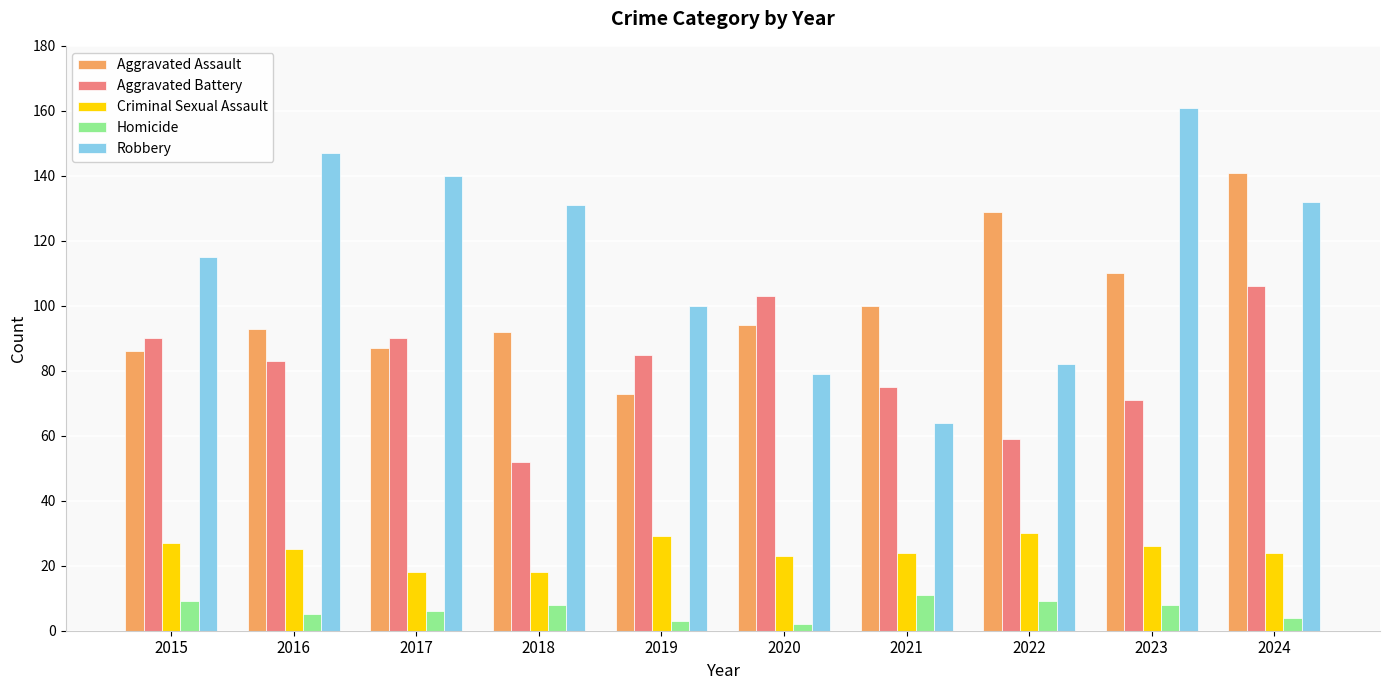

The Aggravated Assault series shows 141 at 2024. True or false?

True